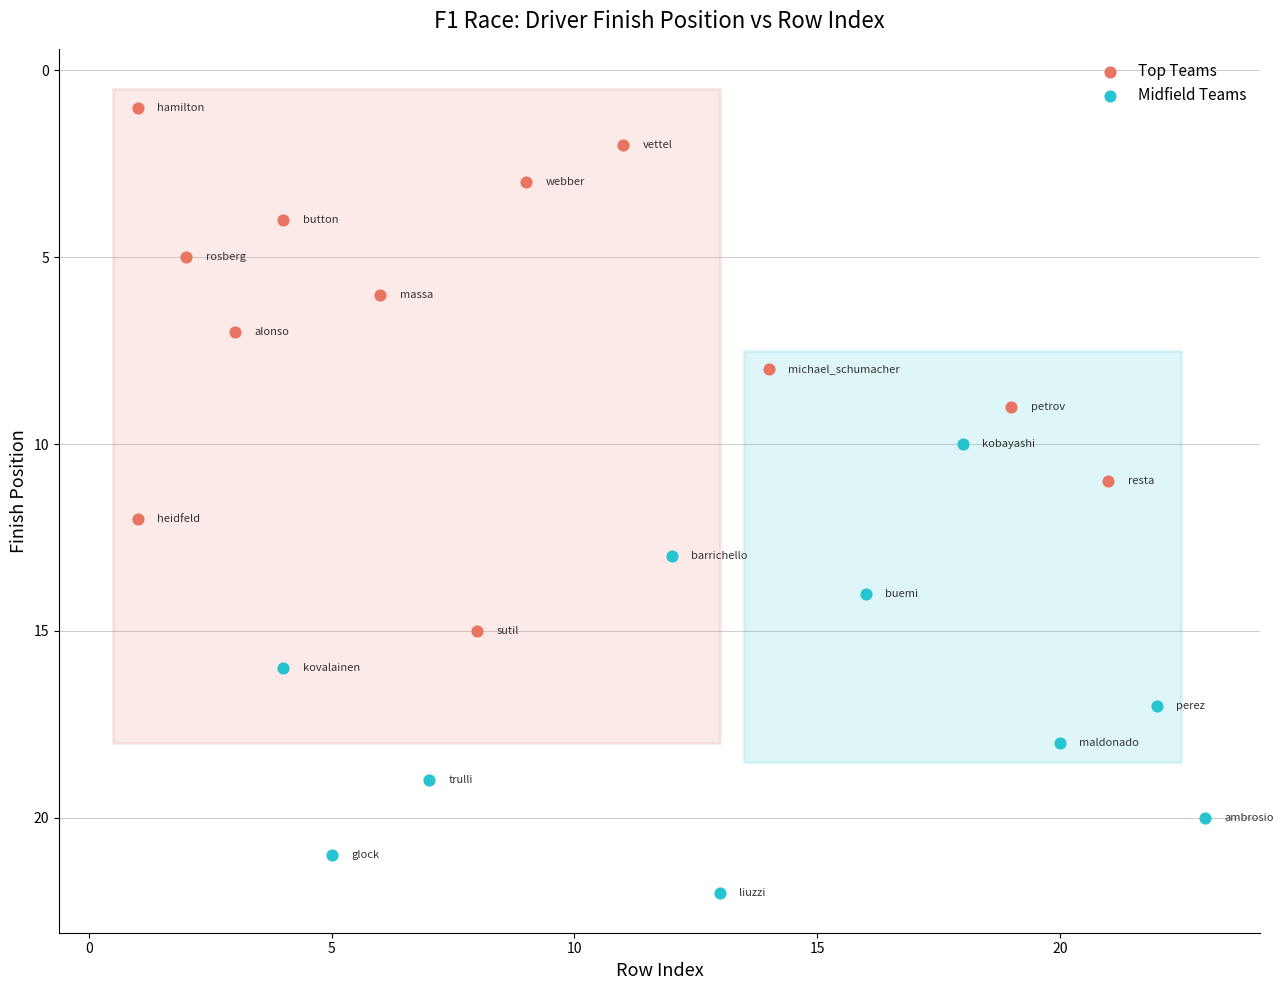

Which series has the widest spread of Y values?

Top Teams